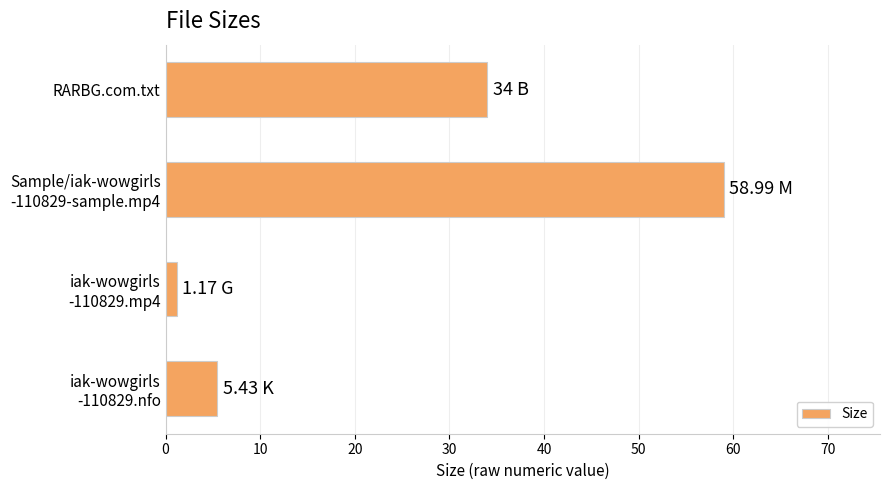

What is the sum of all values?

99.6